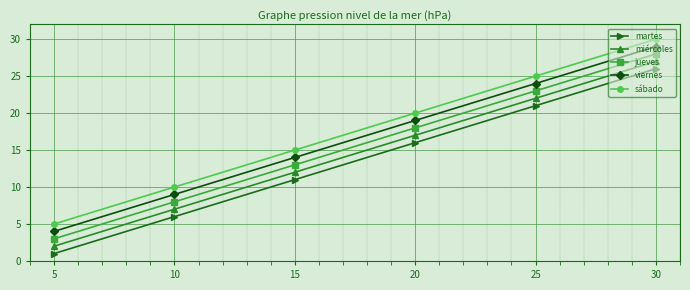

What is the minimum value for viernes?

4